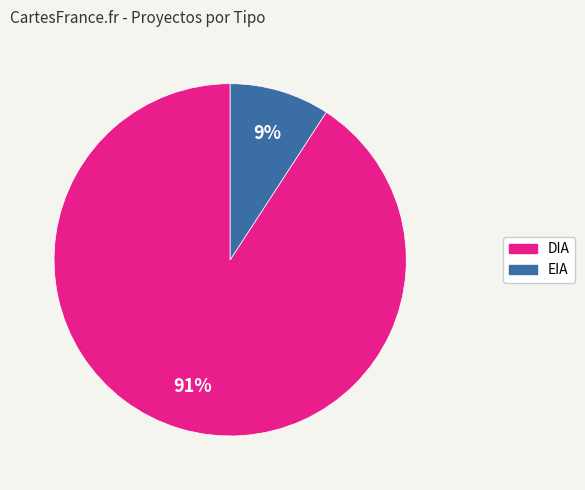

True or false: DIA accounts for 91% of the total.

True